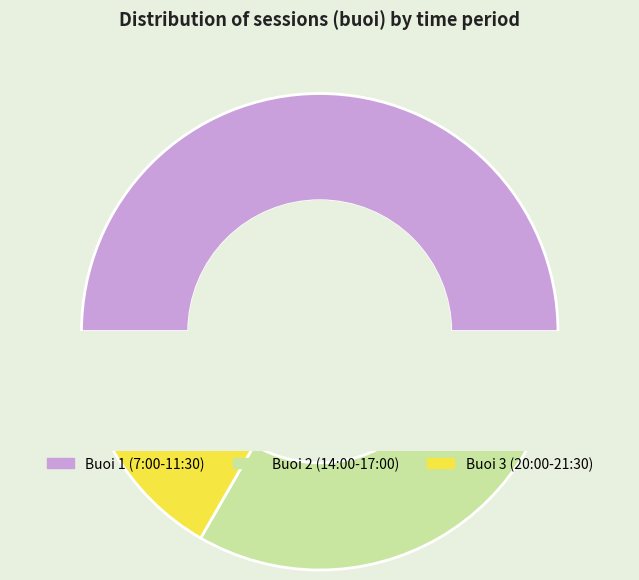

Is it true that Buoi 1 (7:00-11:30) is 50% of the pie?

True